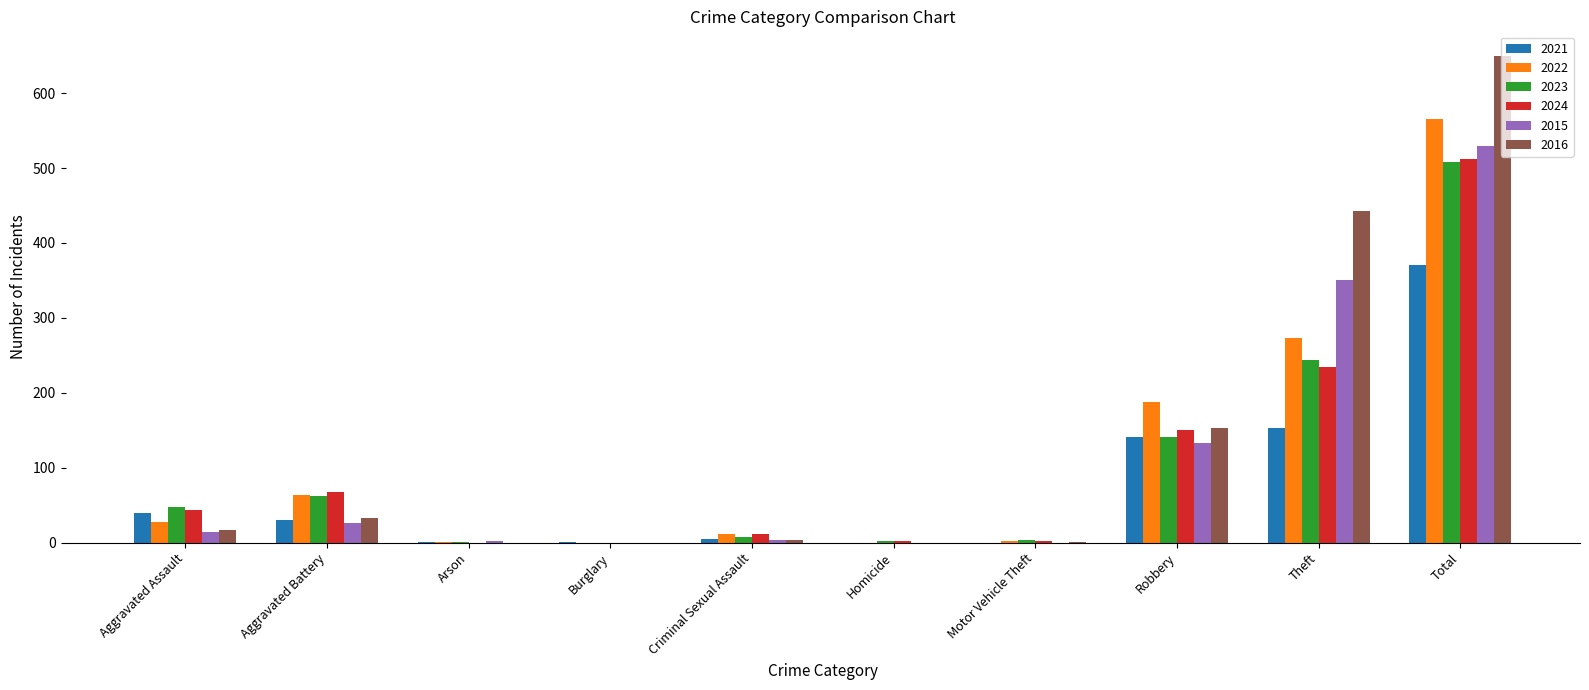

What is the highest value of the 2015 series?

529